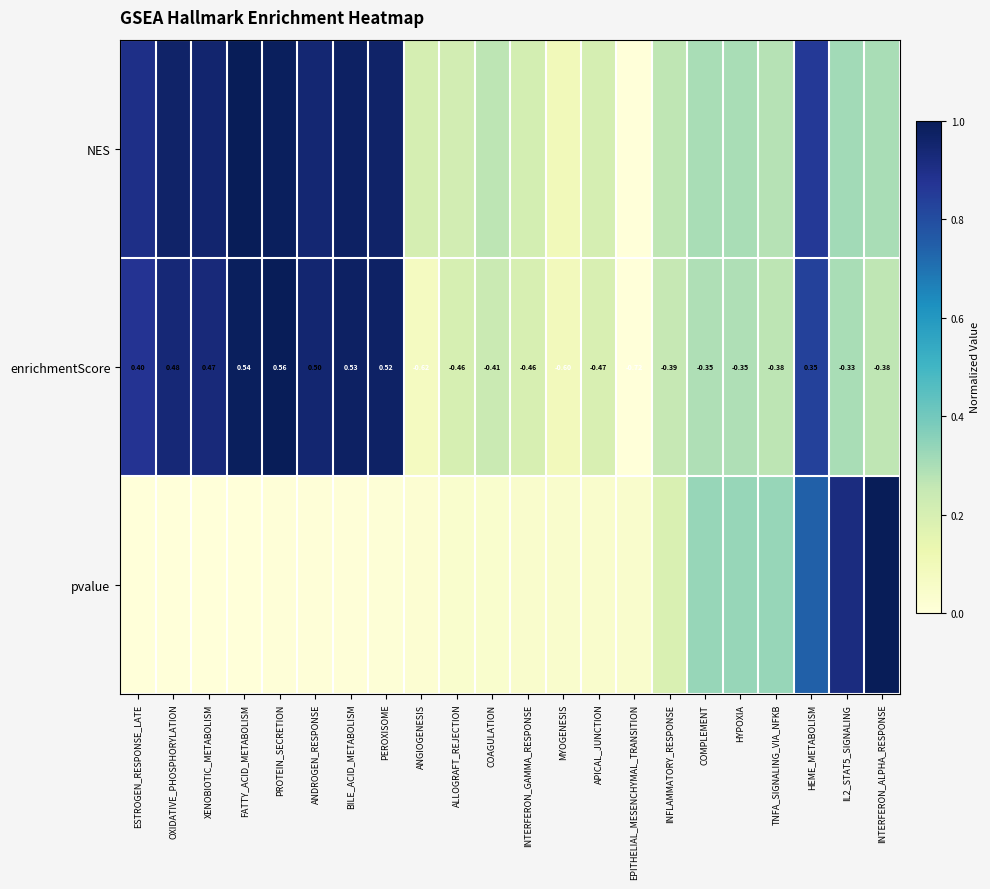

Which category has the highest value in the enrichmentScore series?

PROTEIN_SECRETION